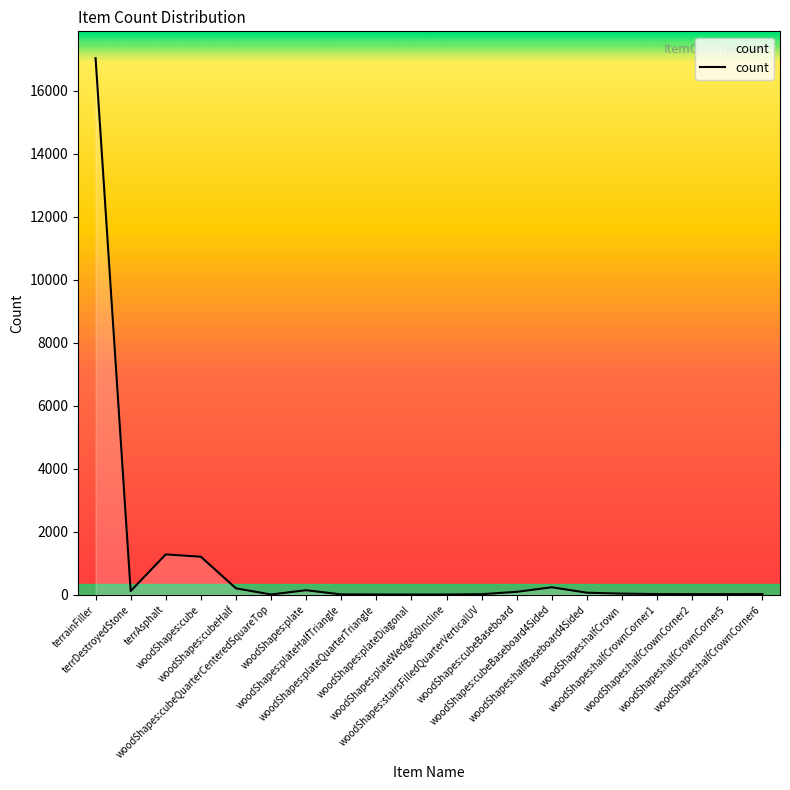

What is the sum of all values?

20426